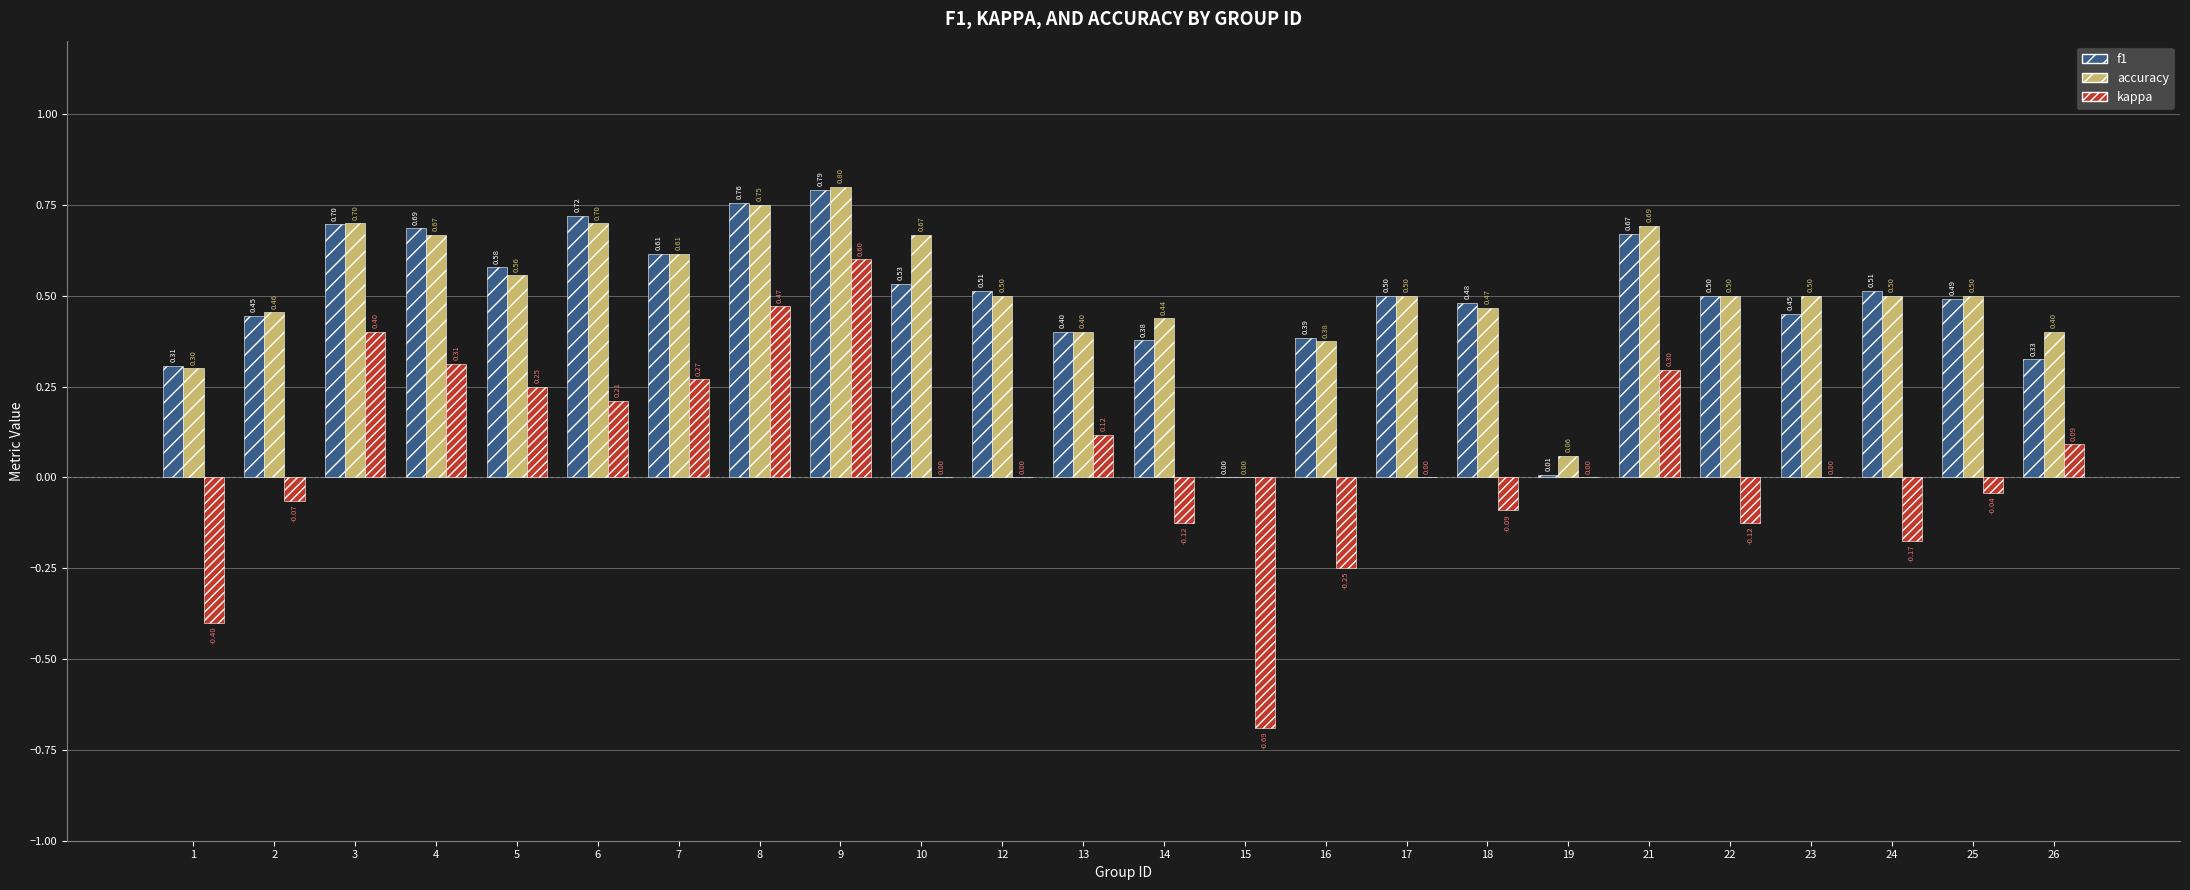

At which label is accuracy closest to 0?

15